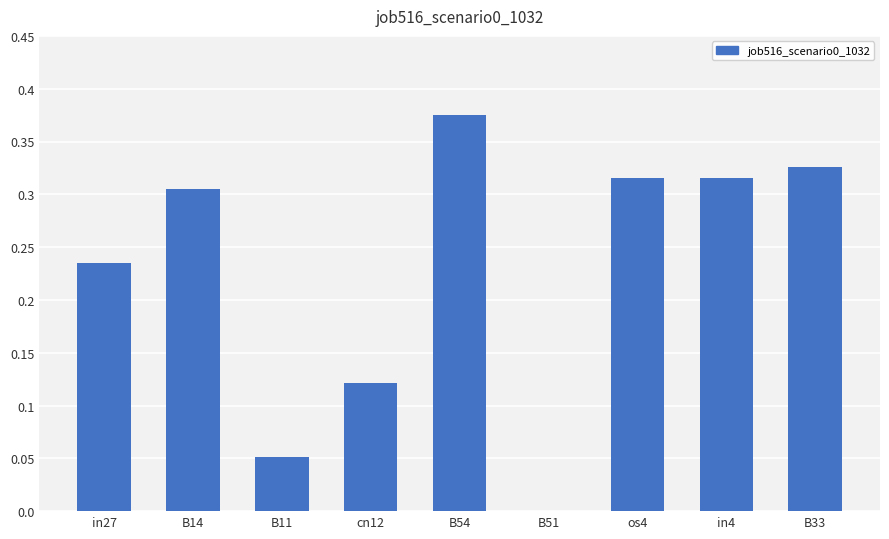

What is the change in value from in27 to B14?

+0.1